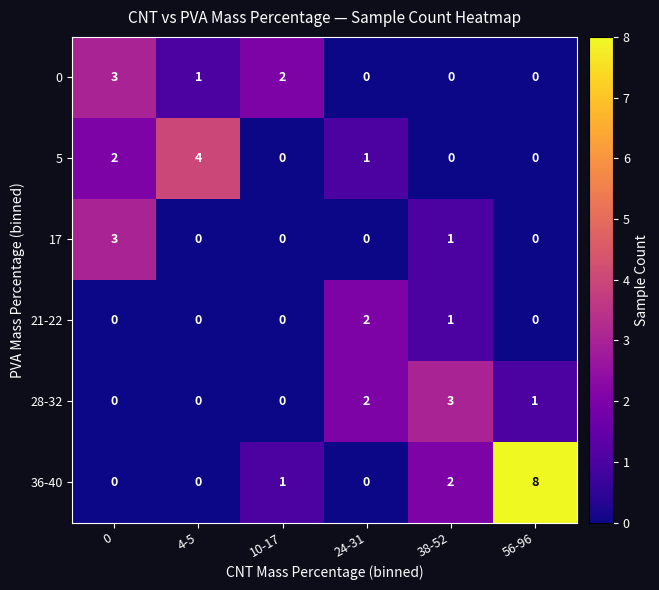

Count the 28-32 values in the range 0 to 2.

5